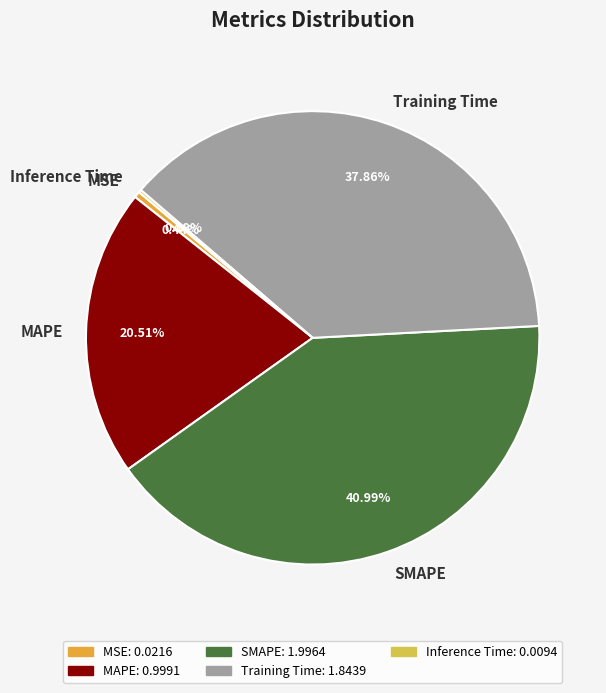

Is there any slice that represents more than half of the pie?

No